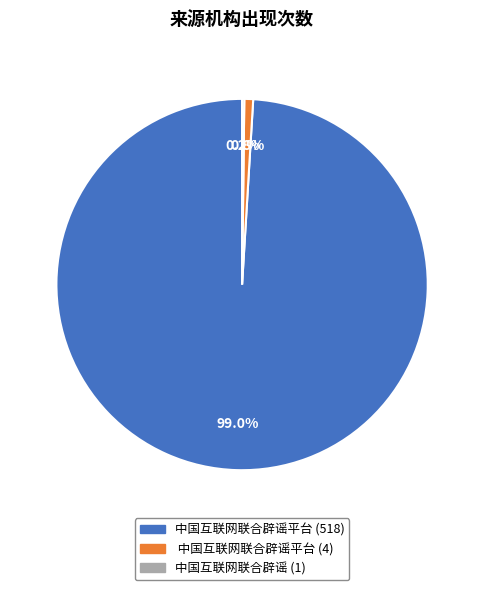

Is there any slice that represents more than half of the pie?

Yes